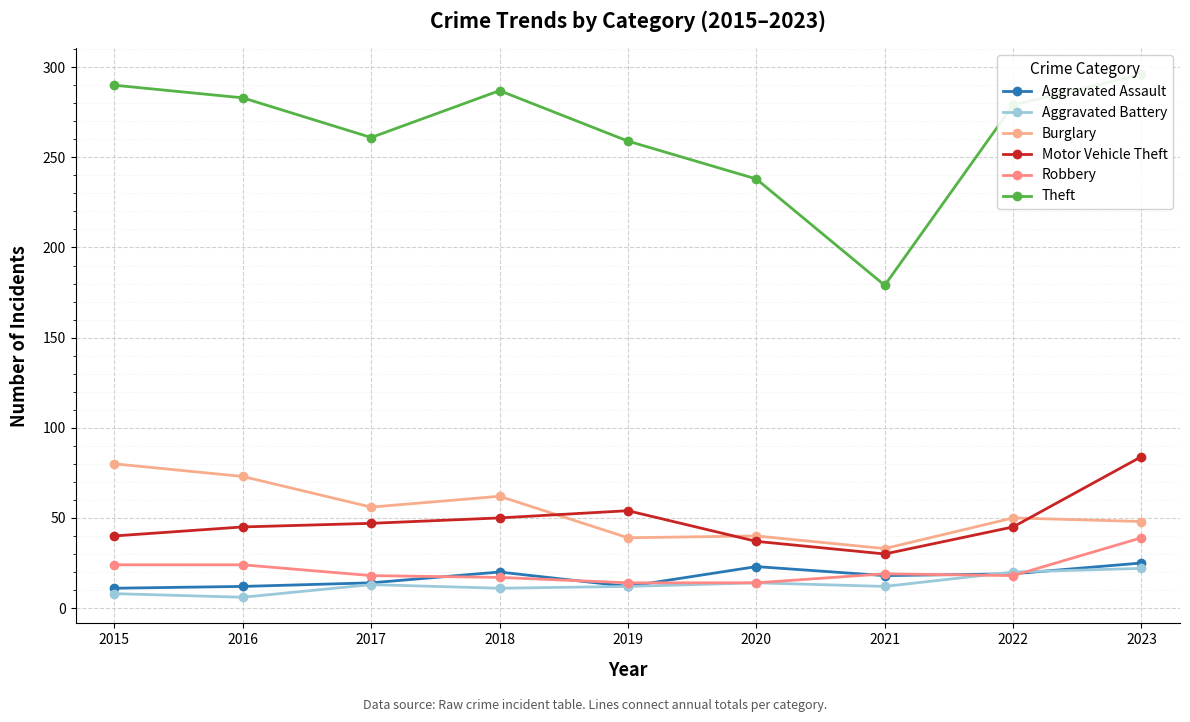

What is the sum of all Burglary values?

481